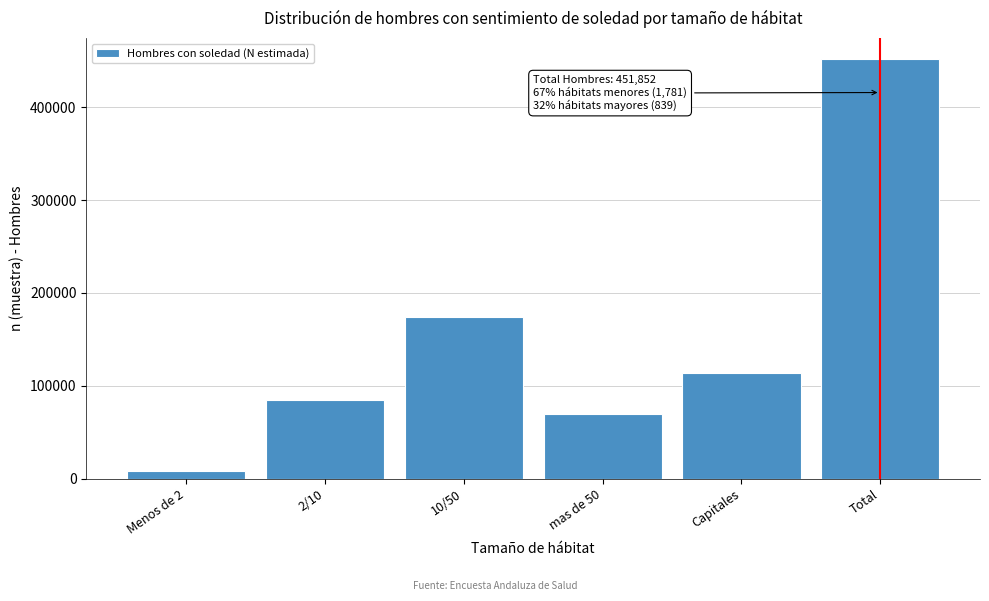

Reading right to left, list all the values displayed in this chart.

451852	114041	69829	174451	85050	8481